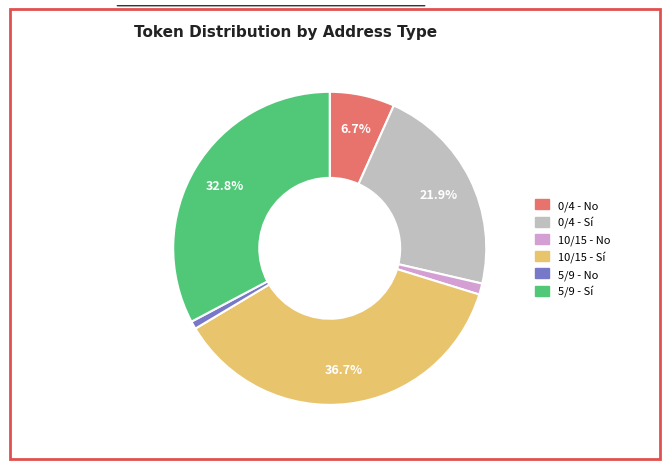

What portion of the pie excludes 0/4 - No?

93.3%